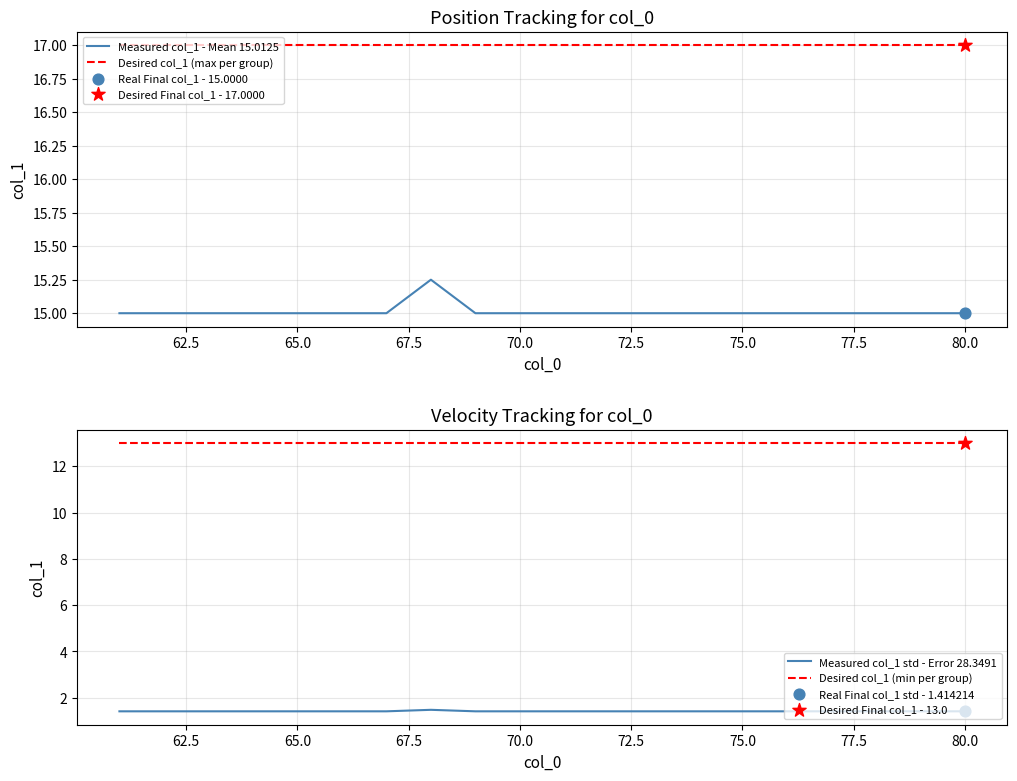

Which series has the largest Y range (max minus min)?

Measured col_1 - Mean 15.0125